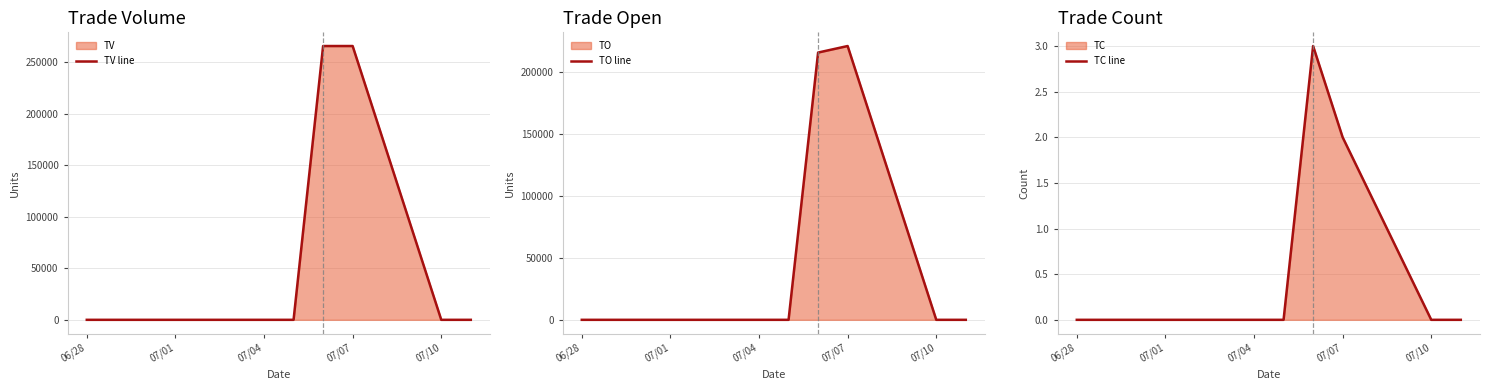

Reading left to right, transcribe all the data shown in this chart.

TV line: 0	0	0	0	0	0	266000	266000	0	0
TO line: 0	0	0	0	0	0	215460	220720	0	0
TC line: 0	0	0	0	0	0	3	2	0	0